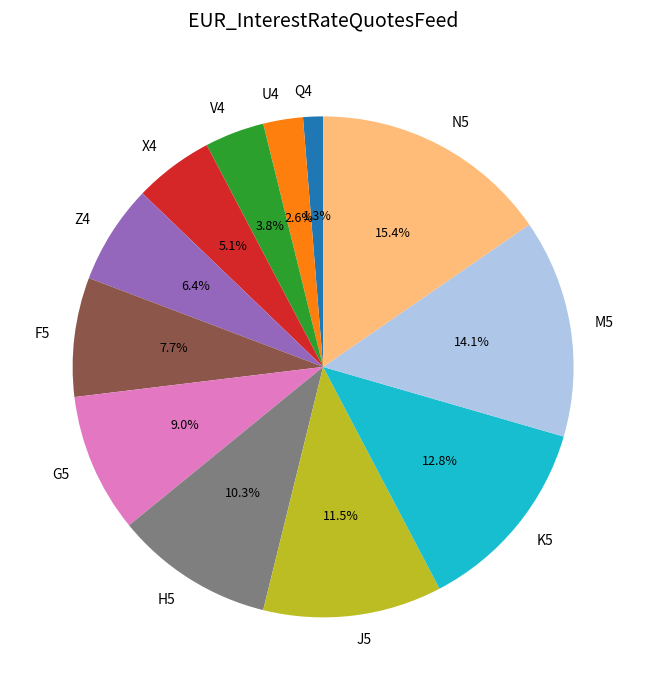

How many segments does this pie chart have?

12